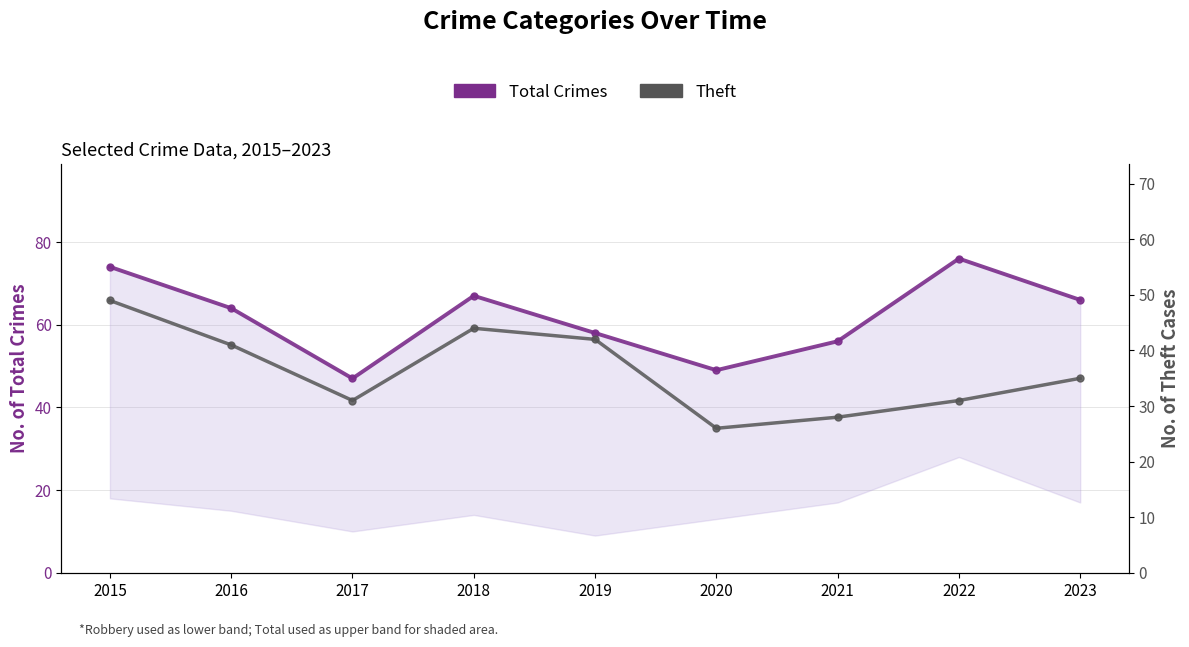

In Total Crimes, how many points are higher than both neighbors (excluding endpoints)?

2